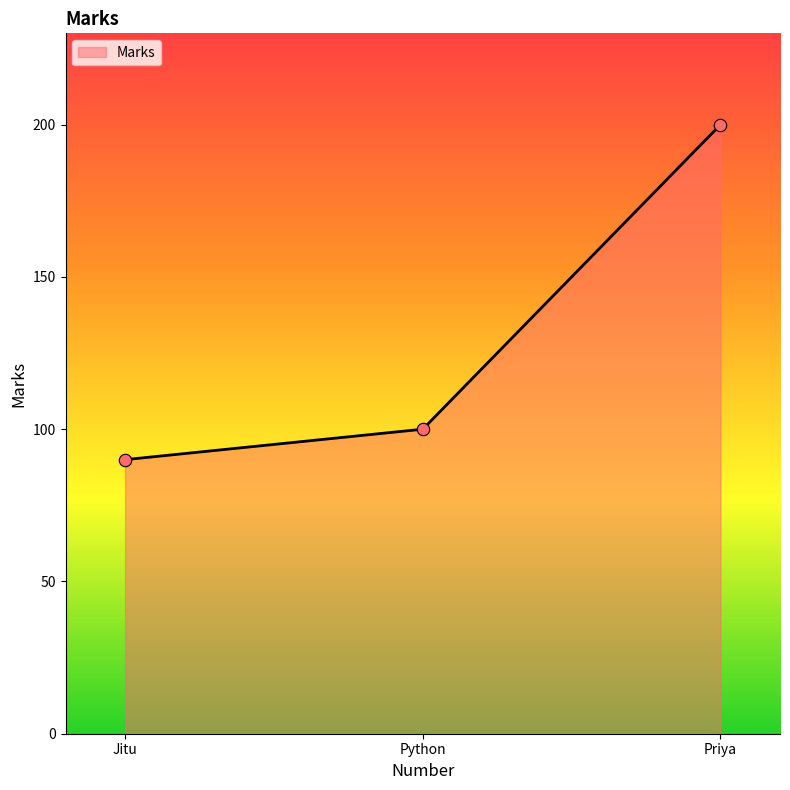

Approximately how many times larger is the value at Python compared to Jitu?

1.1